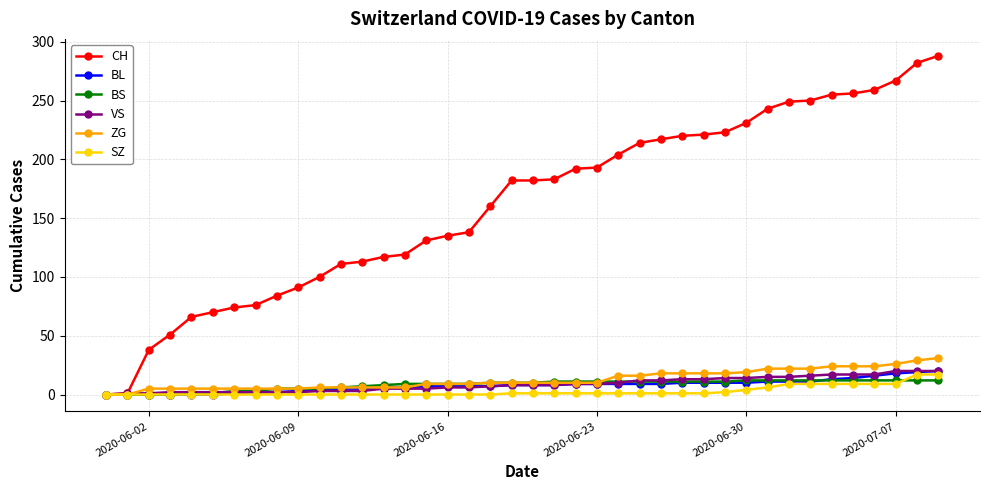

What is the maximum value shown in the chart?

288